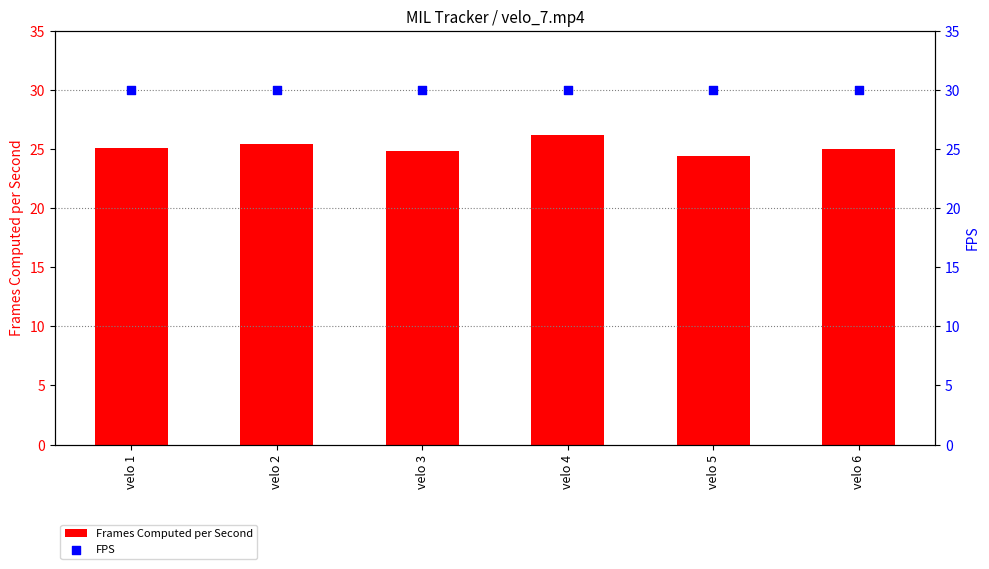

Which series has the largest Y range (max minus min)?

Frames Computed per Second